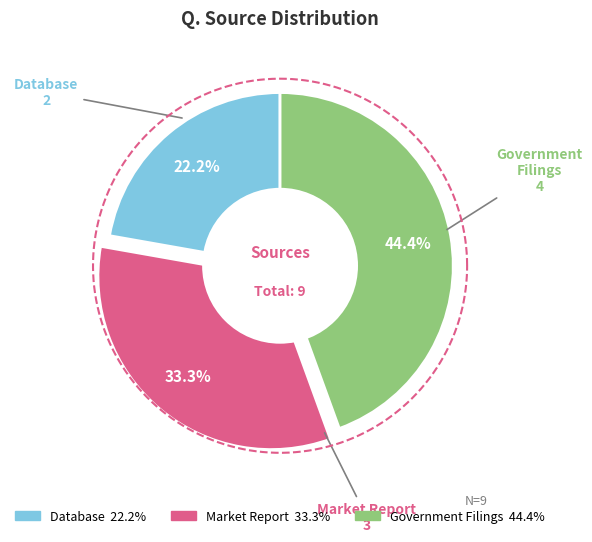

Count the number of slices in the pie.

3